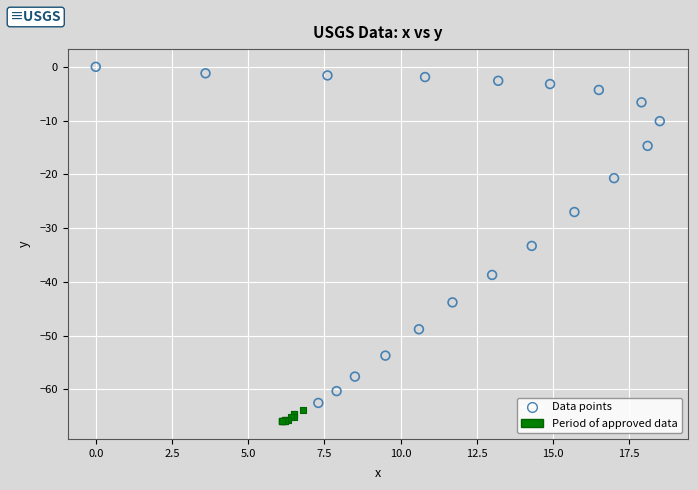

Which series contains the lowest Y value?

Period of approved data